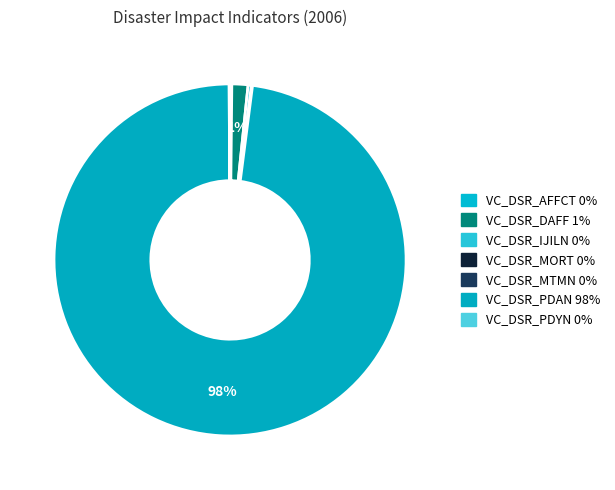

What is the largest slice in the pie chart?

VC_DSR_PDAN